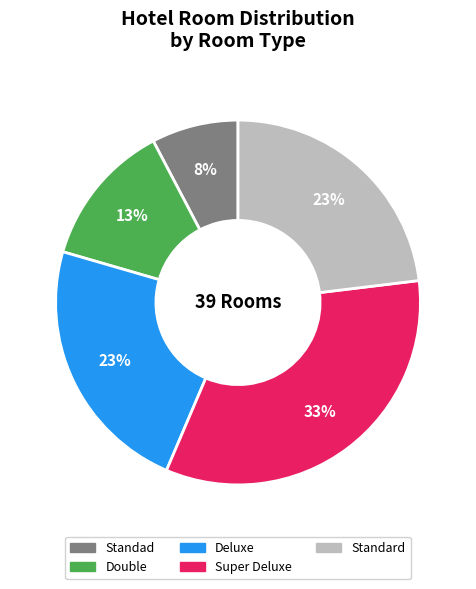

To the nearest percent, what percentage of the pie is Standad?

8%